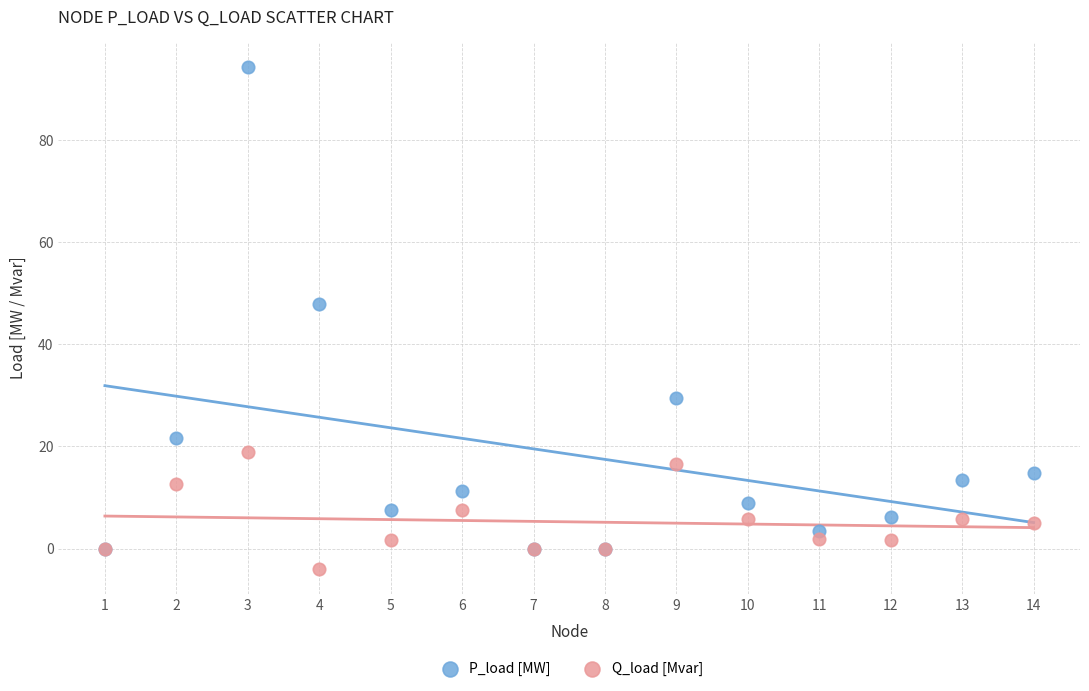

What are all the series names shown in the legend?

P_load [MW], Q_load [Mvar]